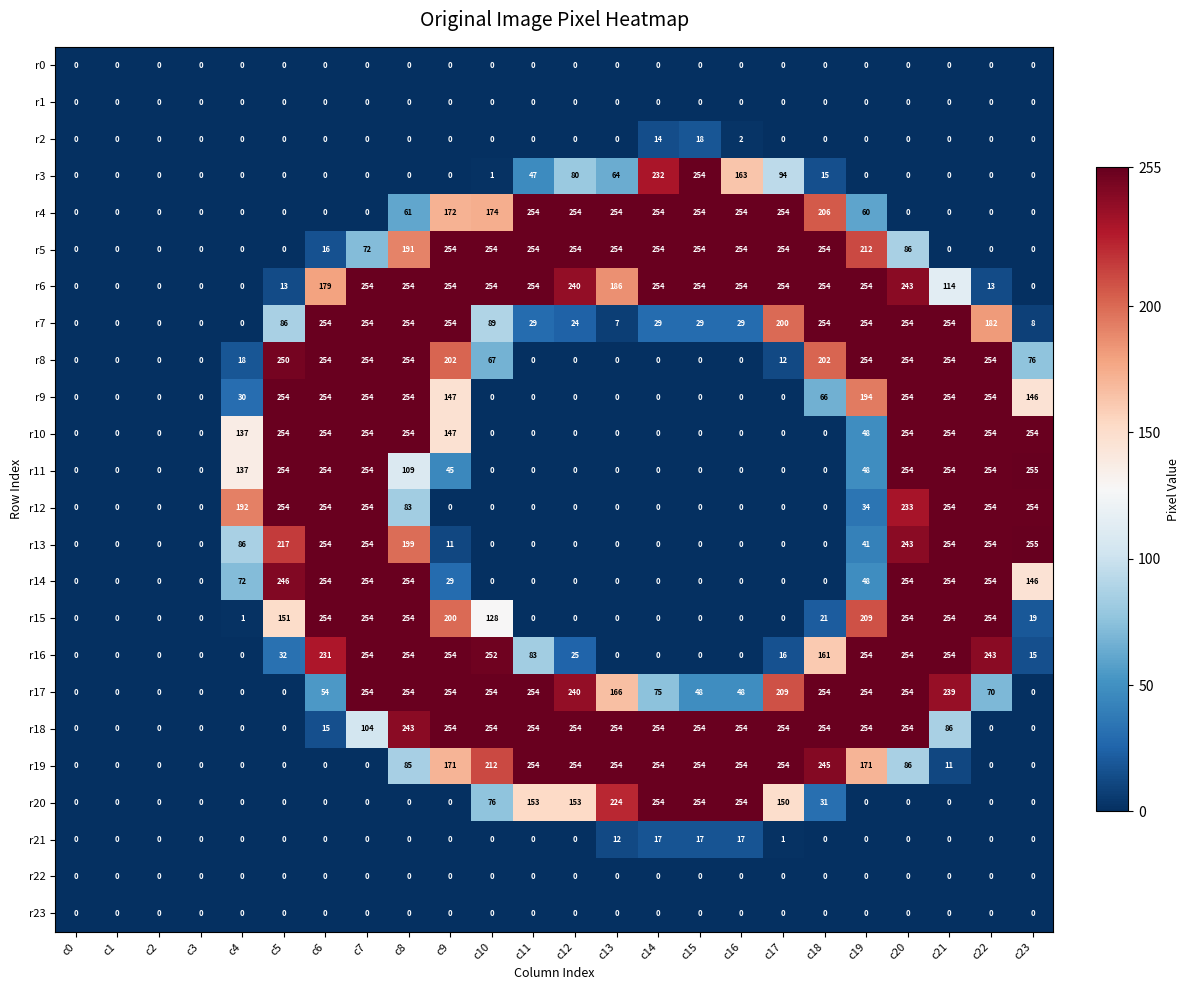

How many data points does each series have?

24